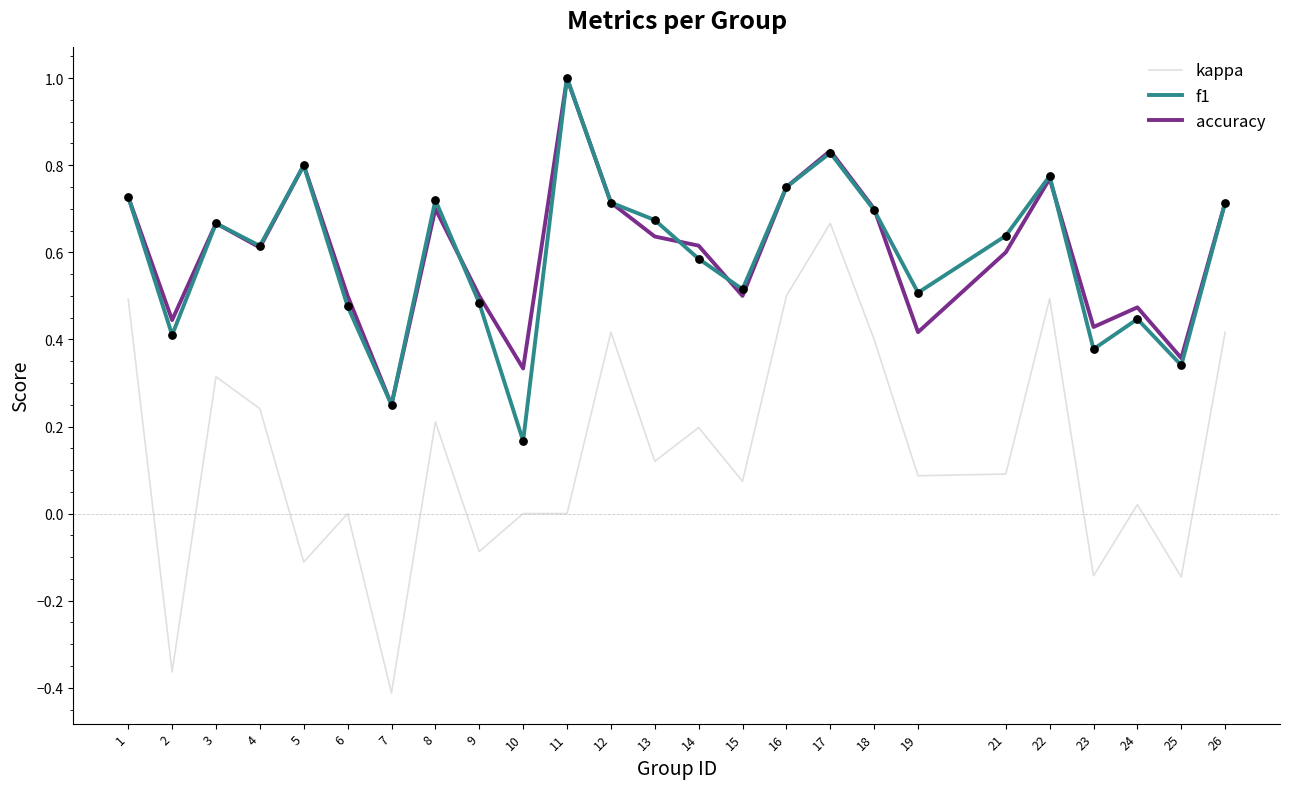

At which category is the sum across all series the highest?

17